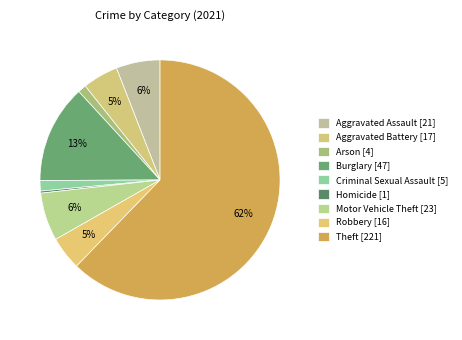

Approximately how many times larger is the value at Aggravated Assault compared to Theft?

0.1